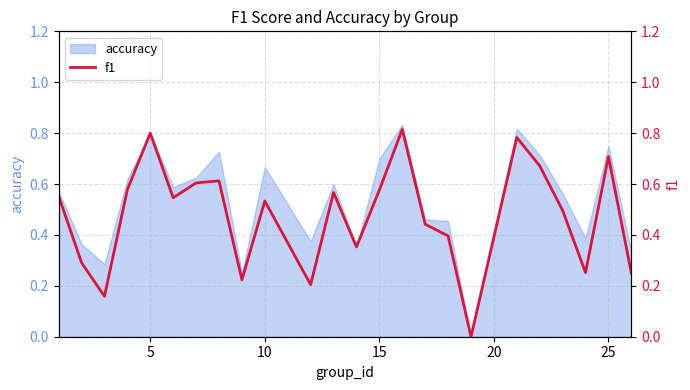

What is the greatest value displayed?

0.8